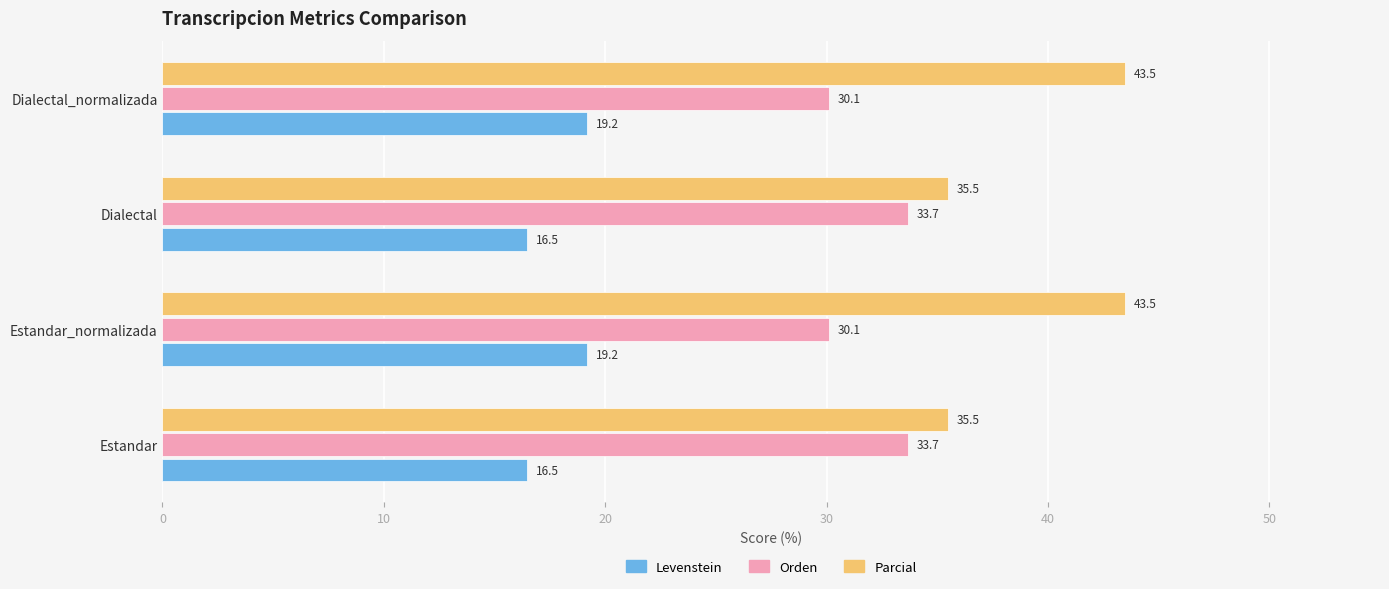

Read the Levenstein value at Estandar.

16.5